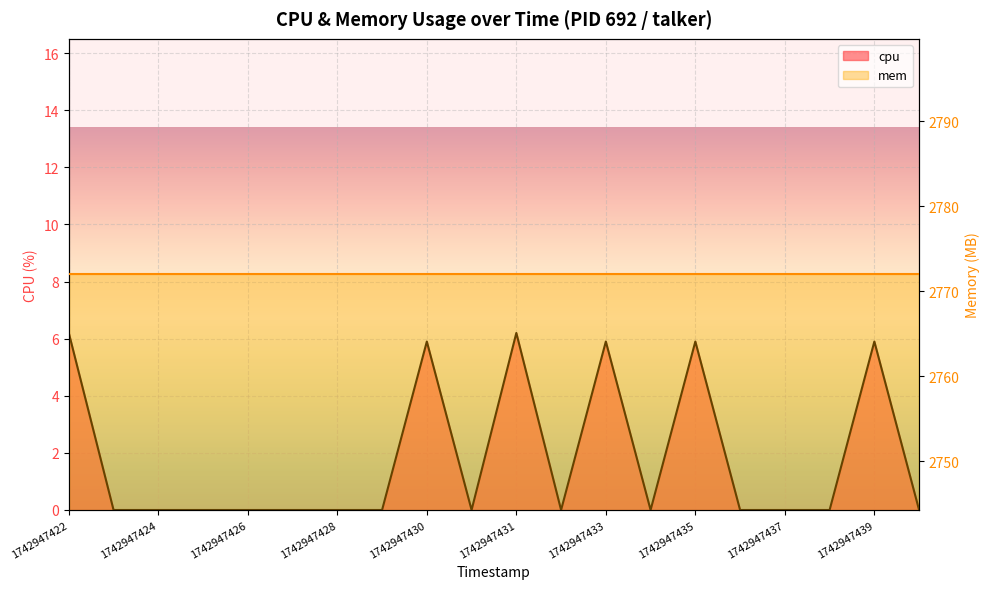

What is the average value?

1.8